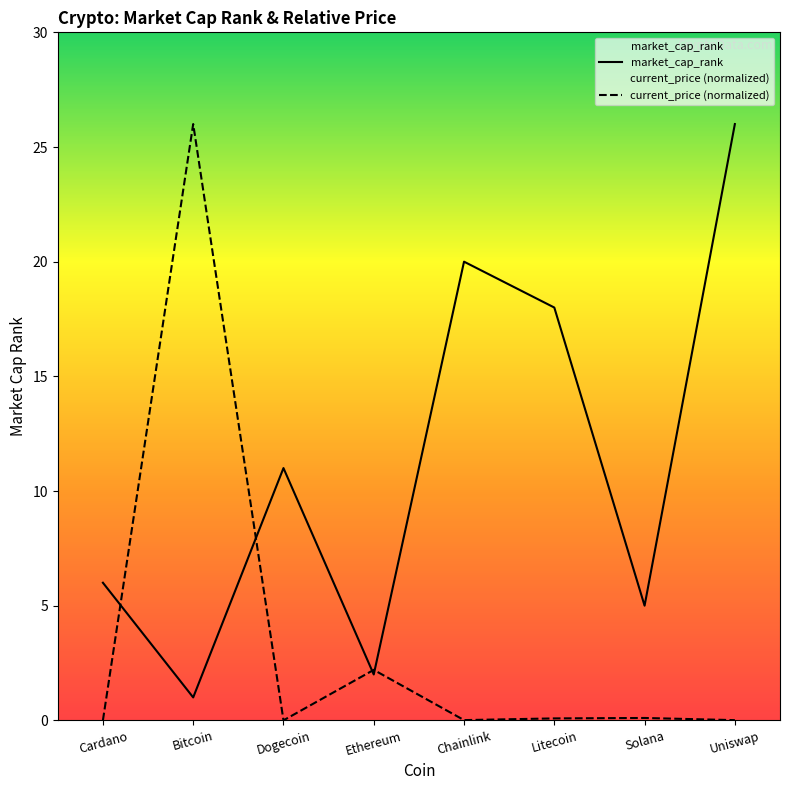

Reading left to right, extract all data points from this chart.

market_cap_rank: 6.0	1.0	11.0	2.0	20.0	18.0	5.0	26.0
current_price: 0.0	26.0	0.0	2.2	0.0	0.1	0.1	0.0